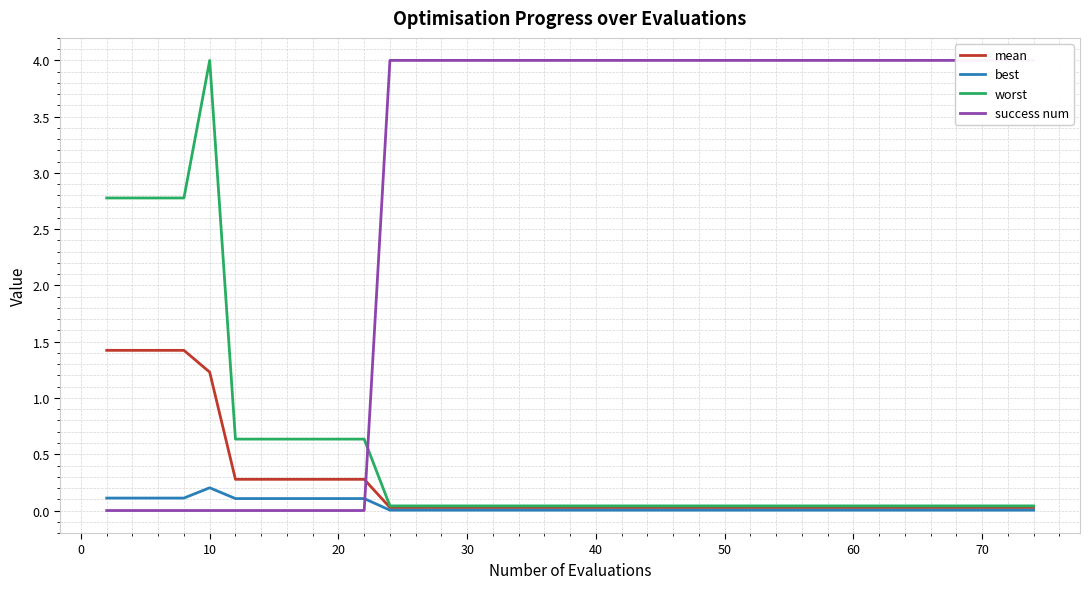

Does the chart display data point markers on the line(s)?

No